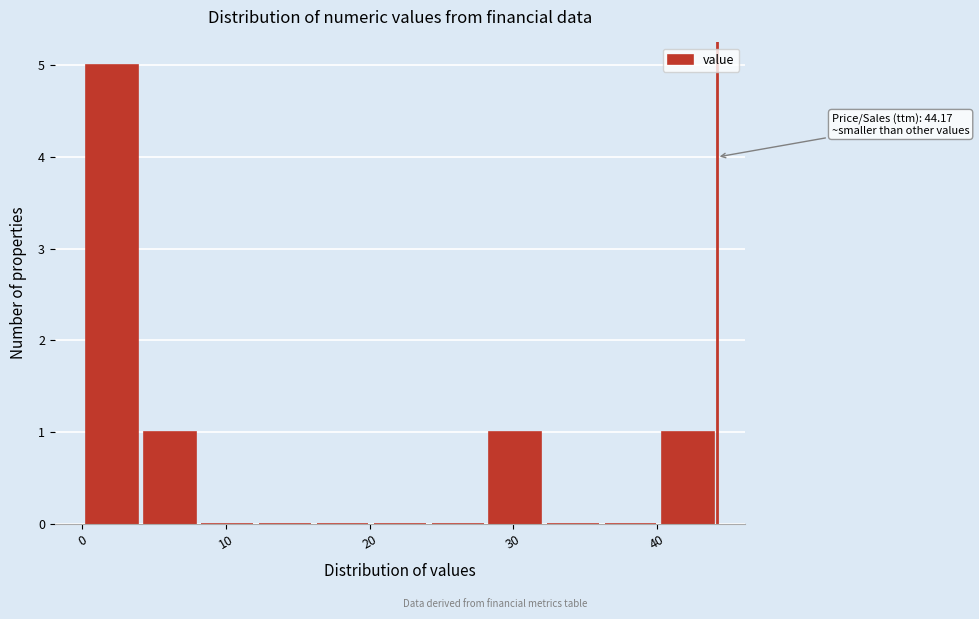

Over which range of the x-axis is the bar tallest?

0 to 4